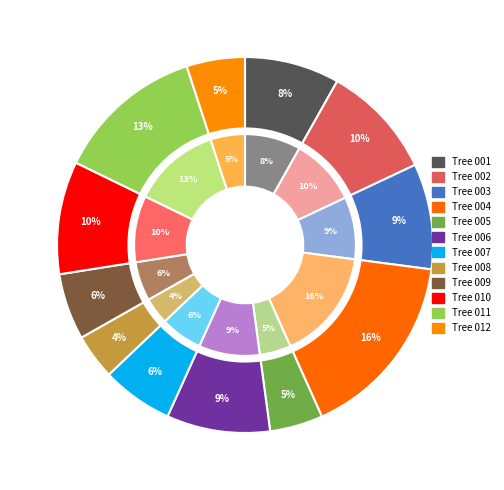

Does 191923003 account for over 50% of the chart?

No